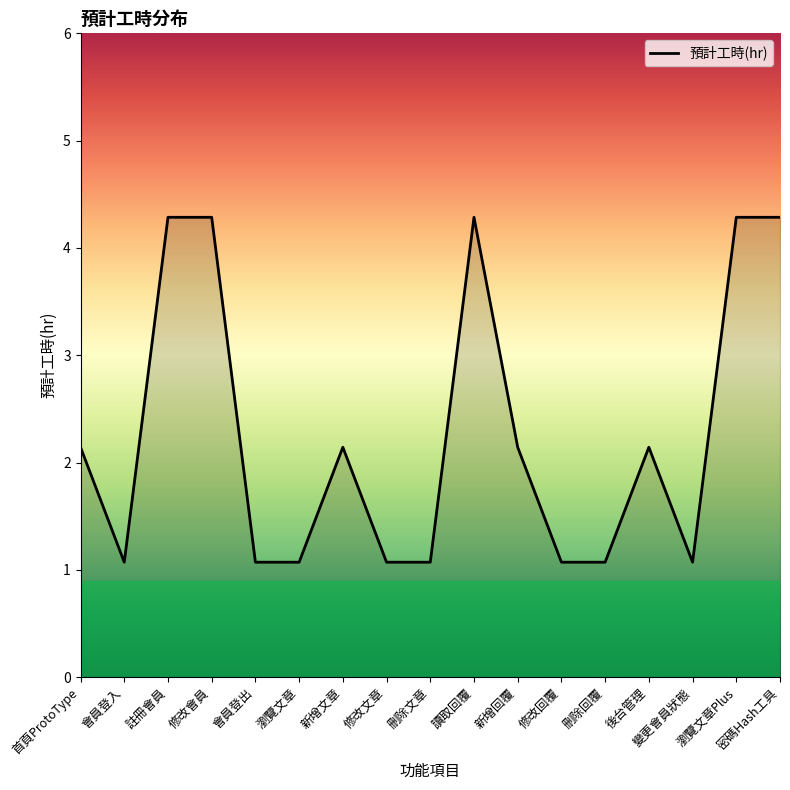

The chart shows a value of 2 at 新增回覆. True or false?

True